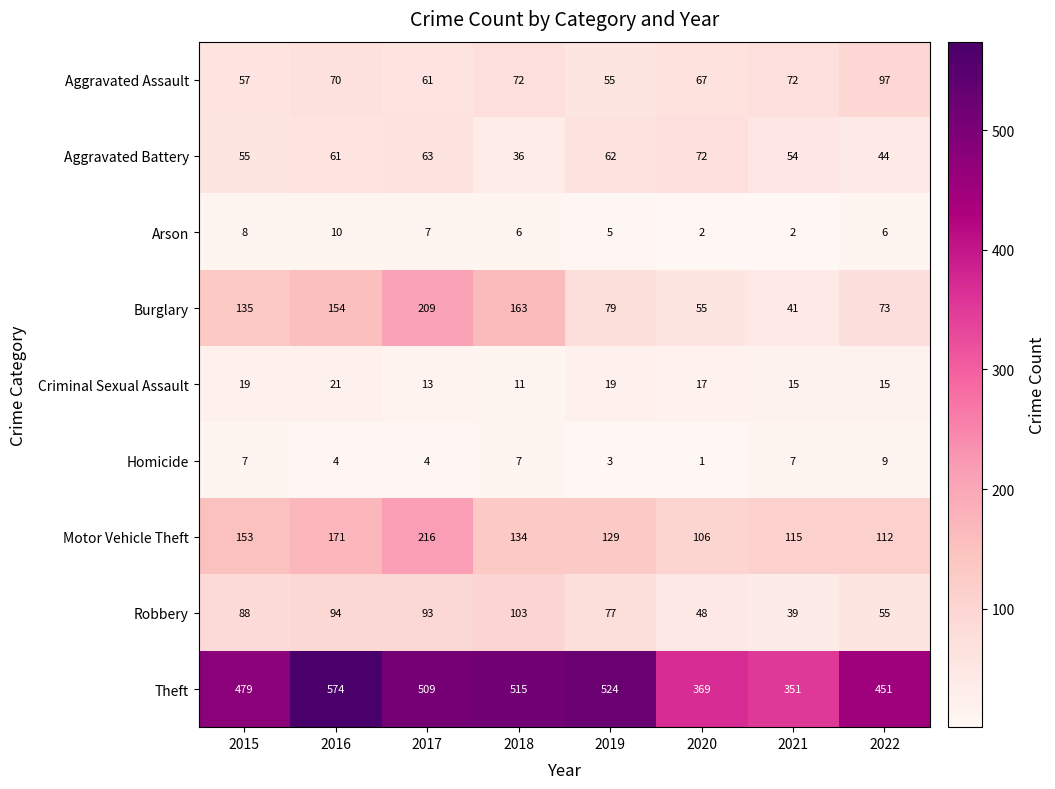

Rank the series by their maximum value, from lowest to highest.

Homicide, Arson, Criminal Sexual Assault, Aggravated Battery, Aggravated Assault, Robbery, Burglary, Motor Vehicle Theft, Theft